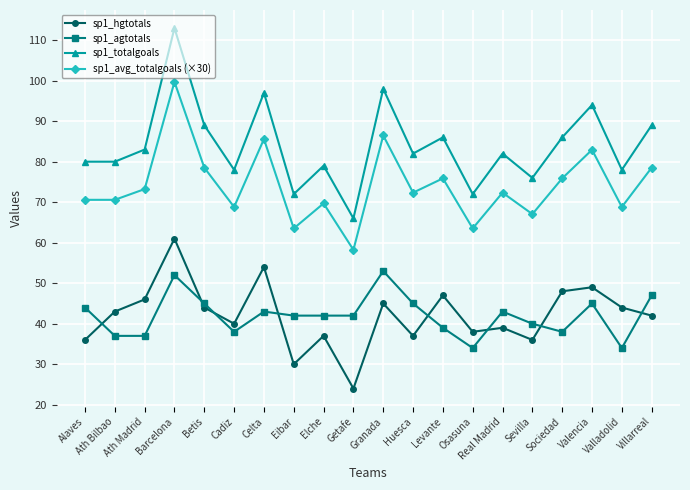

What is the value of the sp1_totalgoals point at the 12th from the left?

82.0